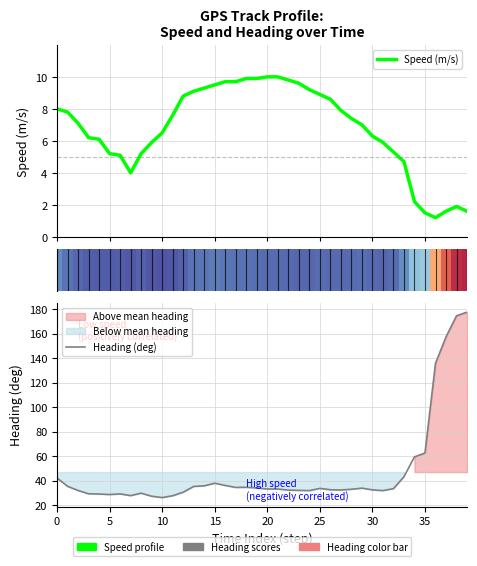

True or false: Speed (m/s) has a value of 10.0 at 20.

True